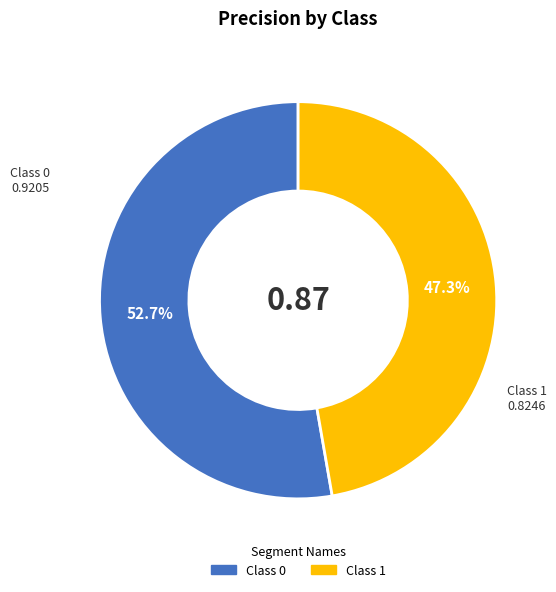

Does any single category account for the majority?

Yes